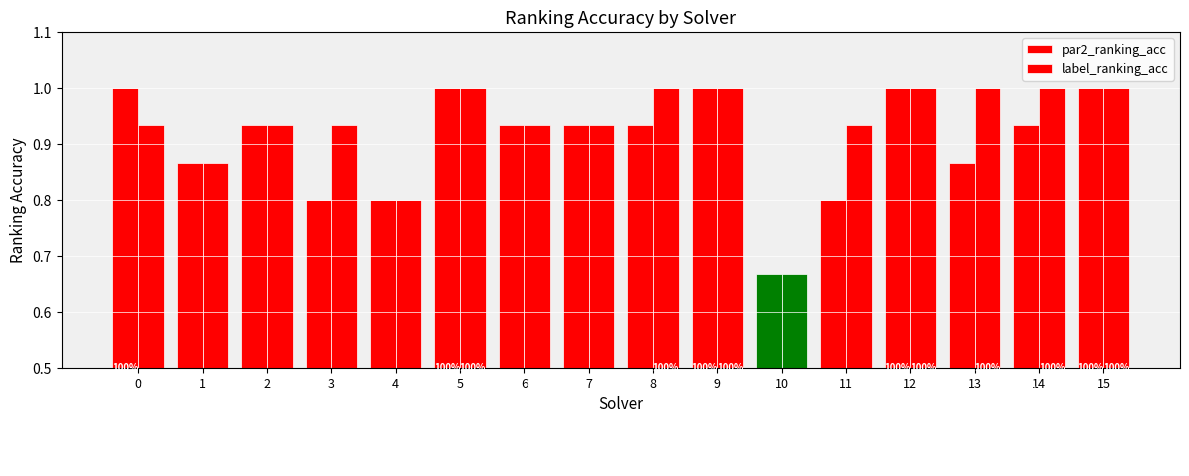

Is the value of par2_ranking_acc at 2 greater than the value of label_ranking_acc at 2?

No